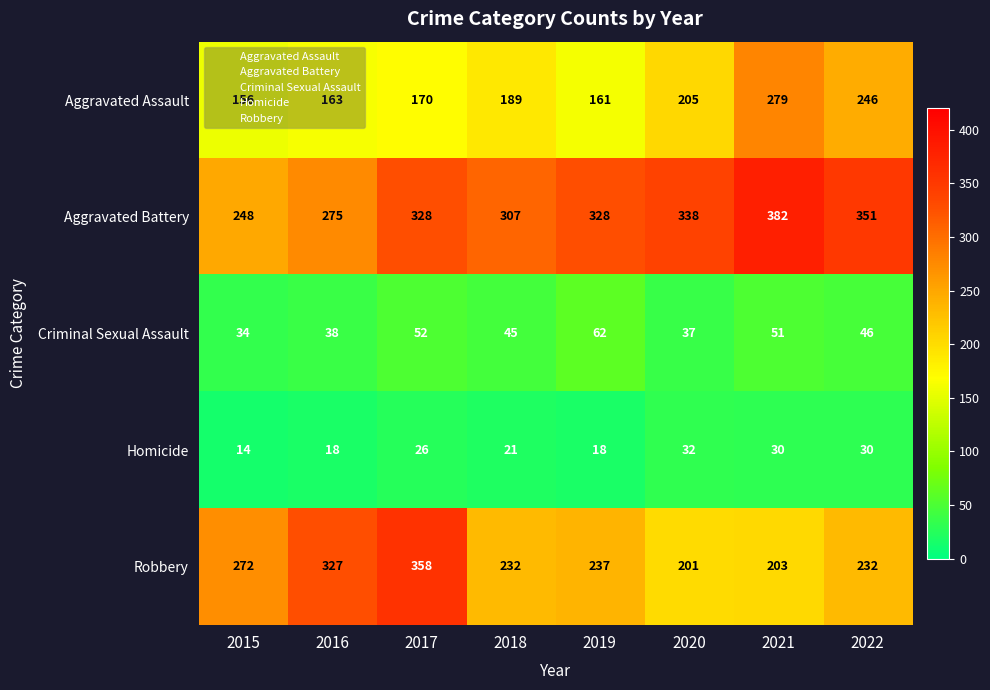

What is the sum of all Homicide values?

189